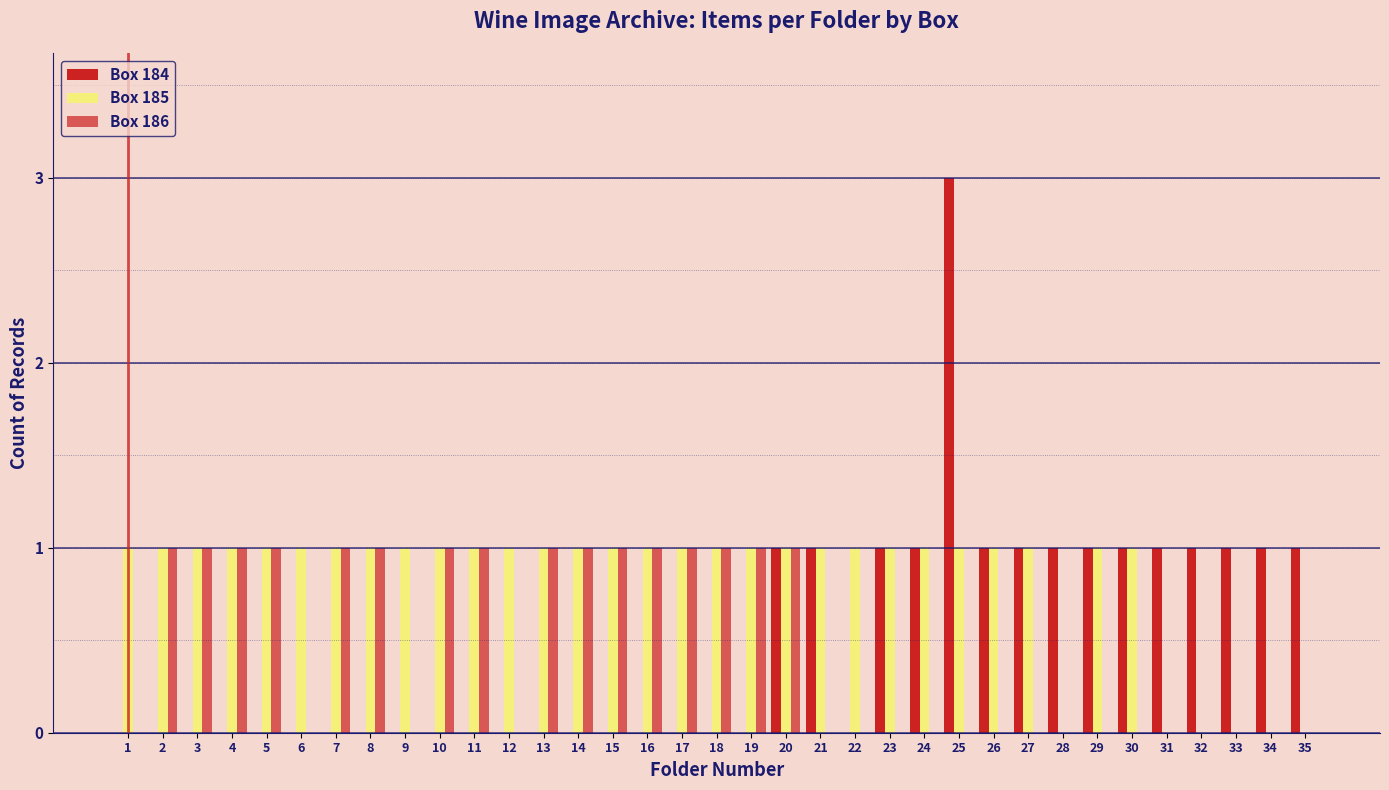

How many data points does each series have?

35